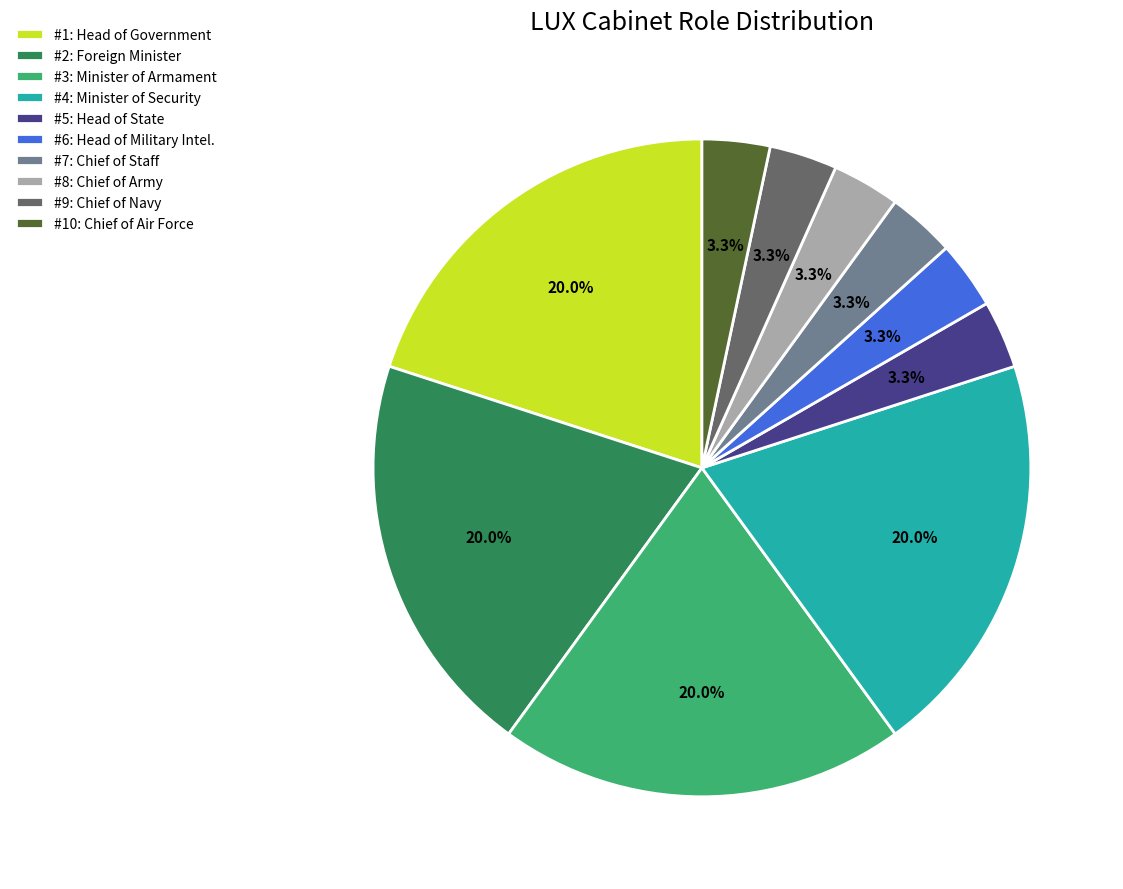

Is there any slice that represents more than half of the pie?

No